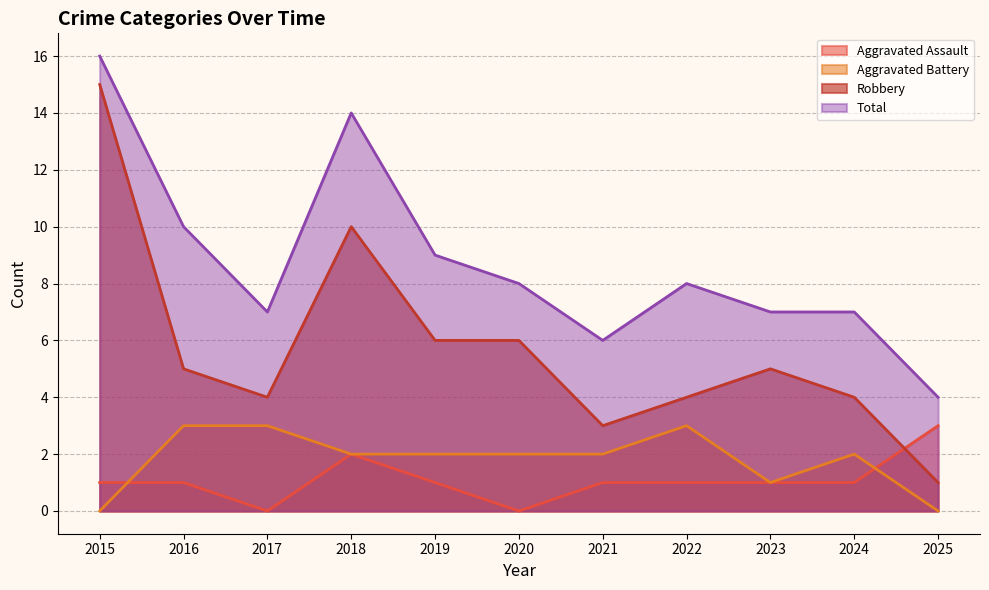

What is the value of the Total point at the 8th from the left?

8